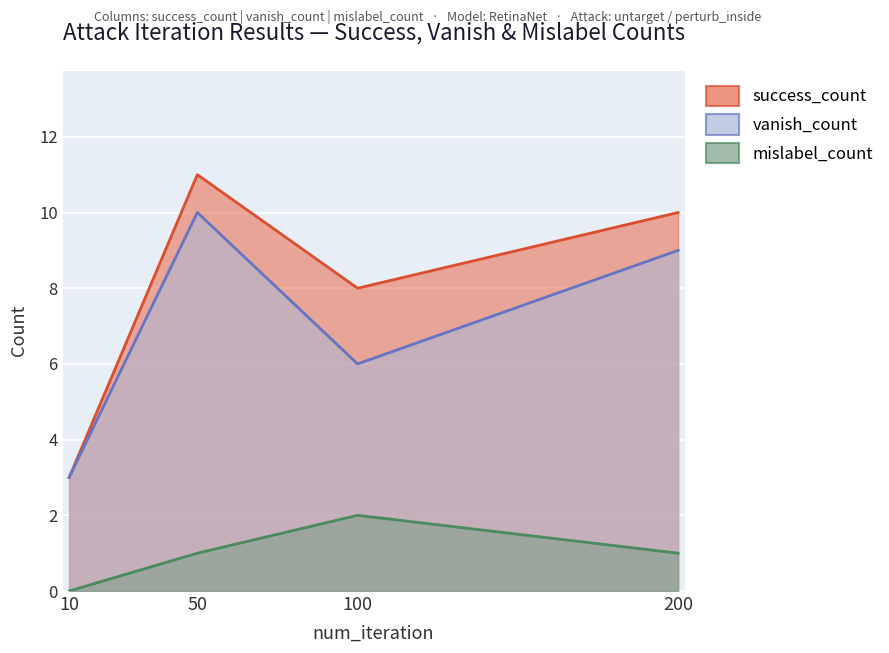

Is the value of mislabel_count at 200 greater than the value of success_count at 200?

No